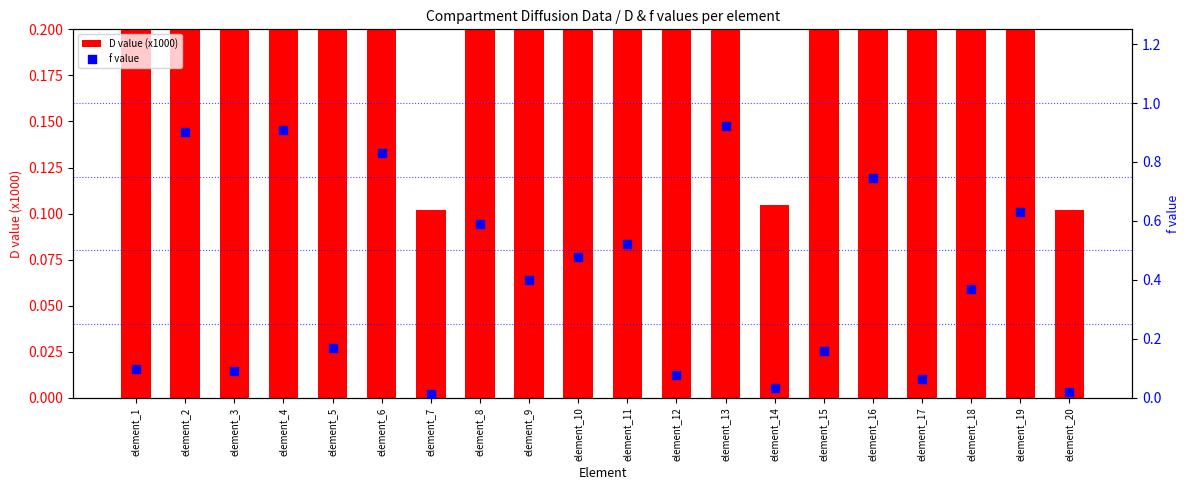

At how many categories does at least one series exceed 125?

1